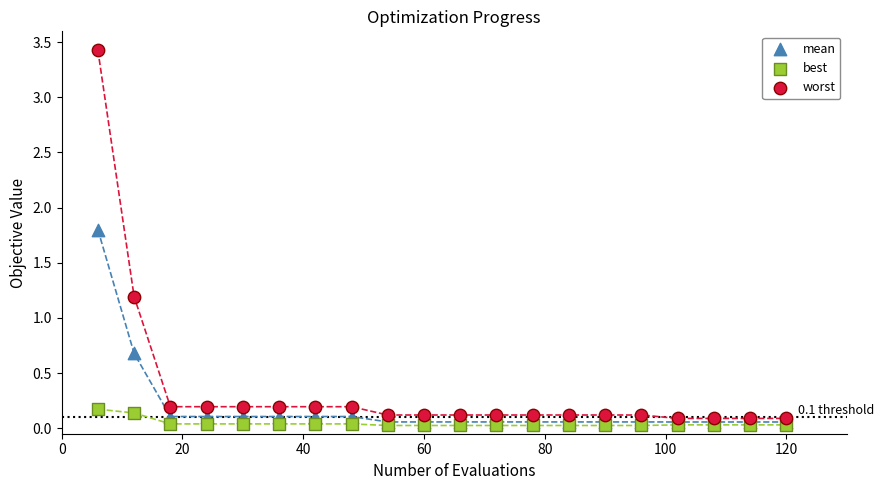

In the worst series, what Y value is closest to 1?

1.2